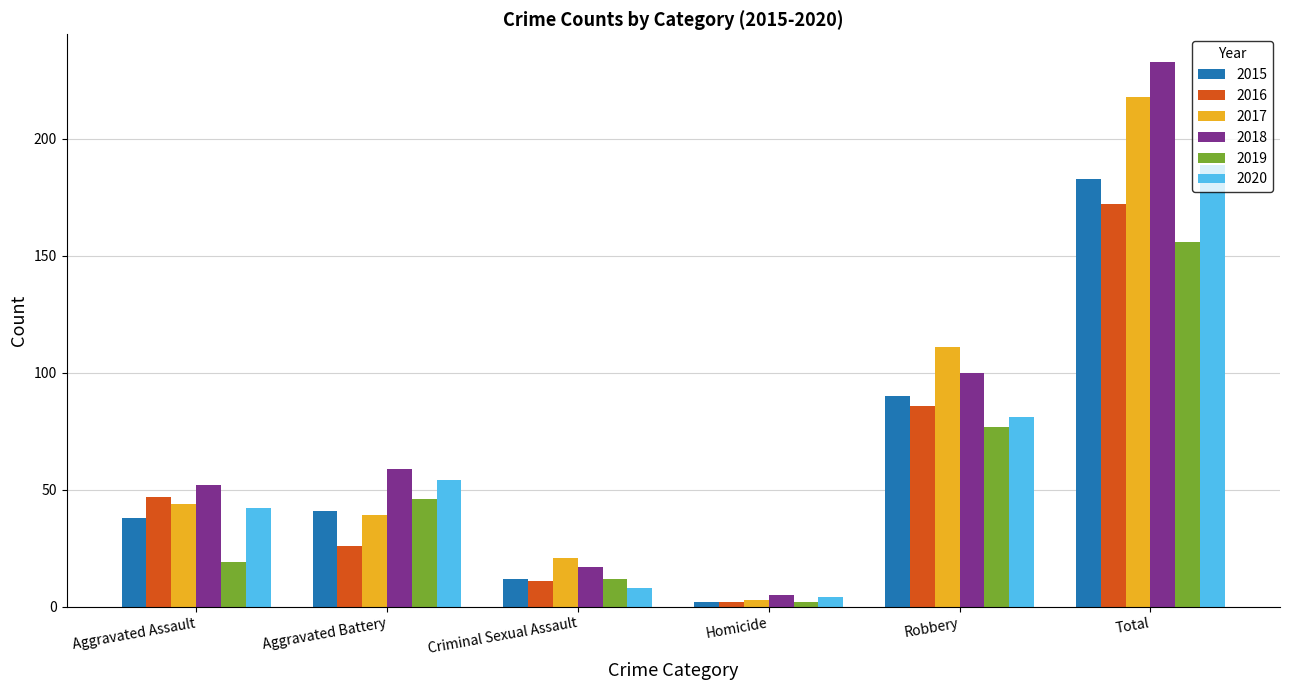

Reading left to right, what are all the values shown in this chart?

2015: Aggravated Assault=38	Aggravated Battery=41	Criminal Sexual Assault=12	Homicide=2	Robbery=90	Total=183
2016: Aggravated Assault=47	Aggravated Battery=26	Criminal Sexual Assault=11	Homicide=2	Robbery=86	Total=172
2017: Aggravated Assault=44	Aggravated Battery=39	Criminal Sexual Assault=21	Homicide=3	Robbery=111	Total=218
2018: Aggravated Assault=52	Aggravated Battery=59	Criminal Sexual Assault=17	Homicide=5	Robbery=100	Total=233
2019: Aggravated Assault=19	Aggravated Battery=46	Criminal Sexual Assault=12	Homicide=2	Robbery=77	Total=156
2020: Aggravated Assault=42	Aggravated Battery=54	Criminal Sexual Assault=8	Homicide=4	Robbery=81	Total=189